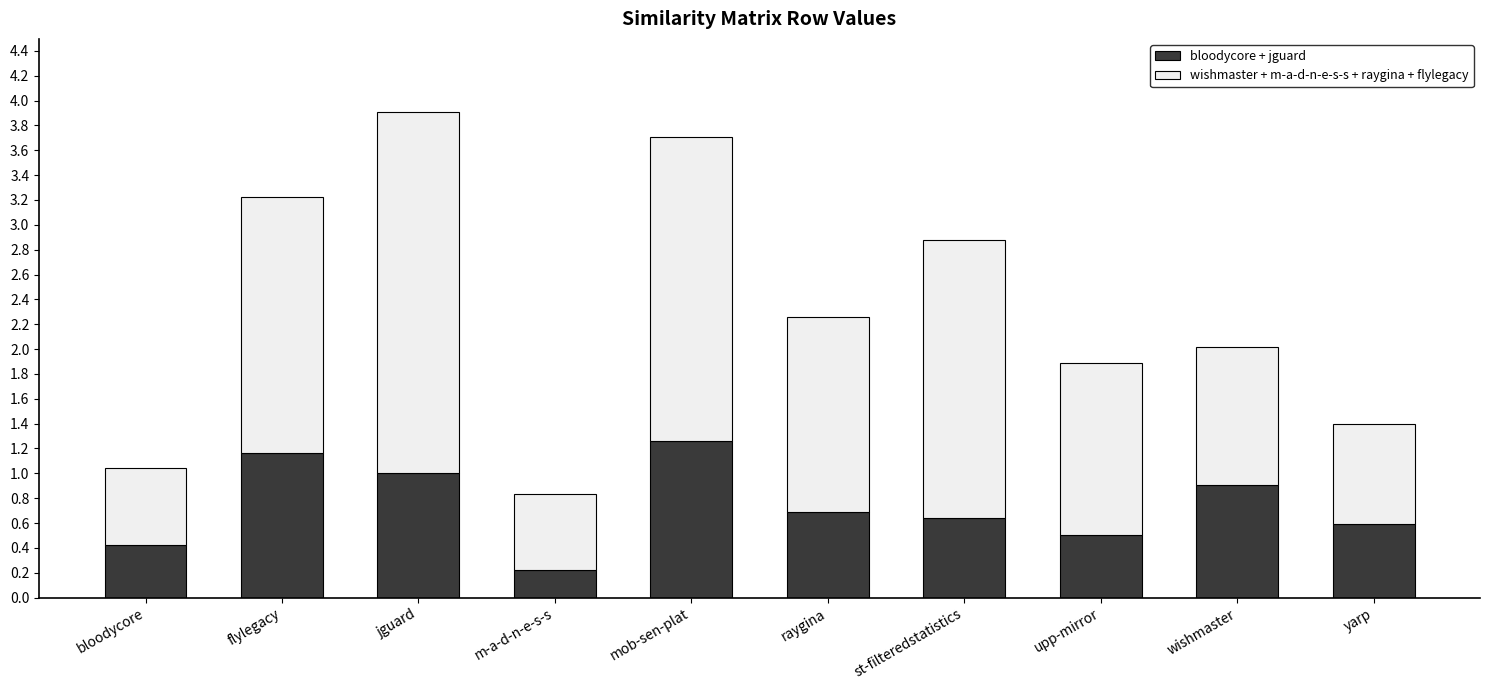

What is the total value across all series at upp-mirror?

1.9